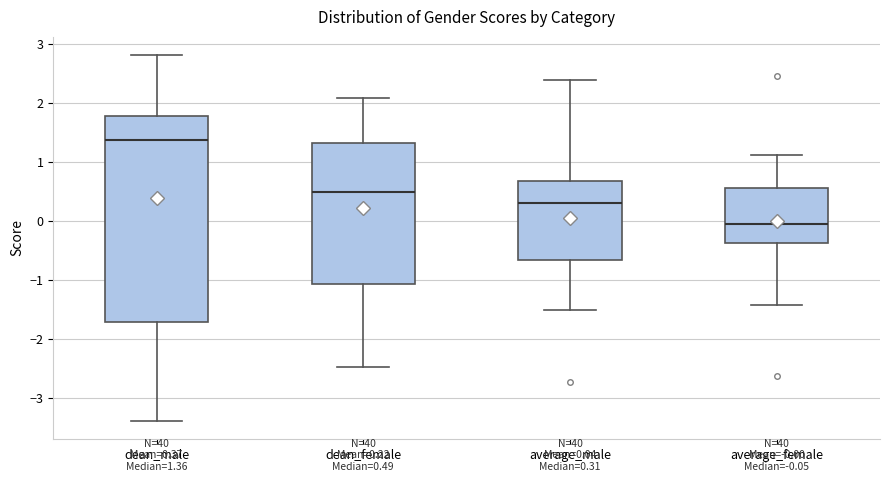

Which box is the tallest, from its lower edge to its upper edge?

dean_male